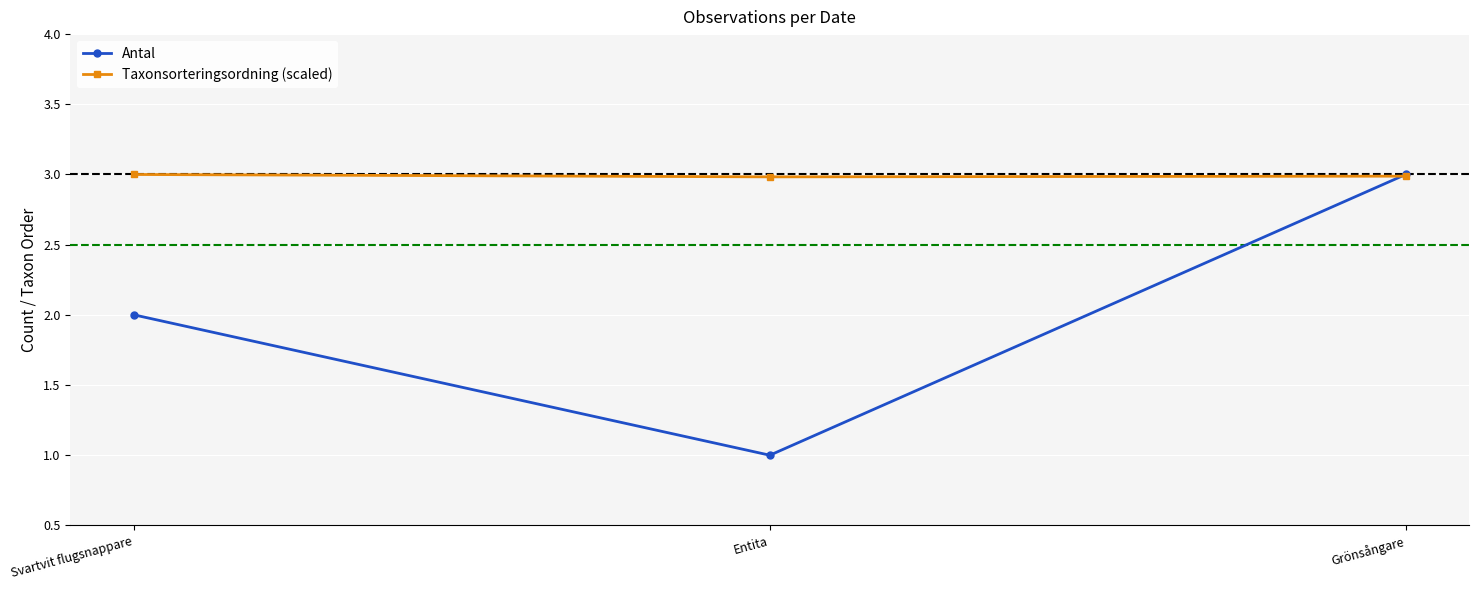

At Svartvit flugsnappare, list the series in order from largest to smallest.

Taxonsorteringsordning (scaled), Antal